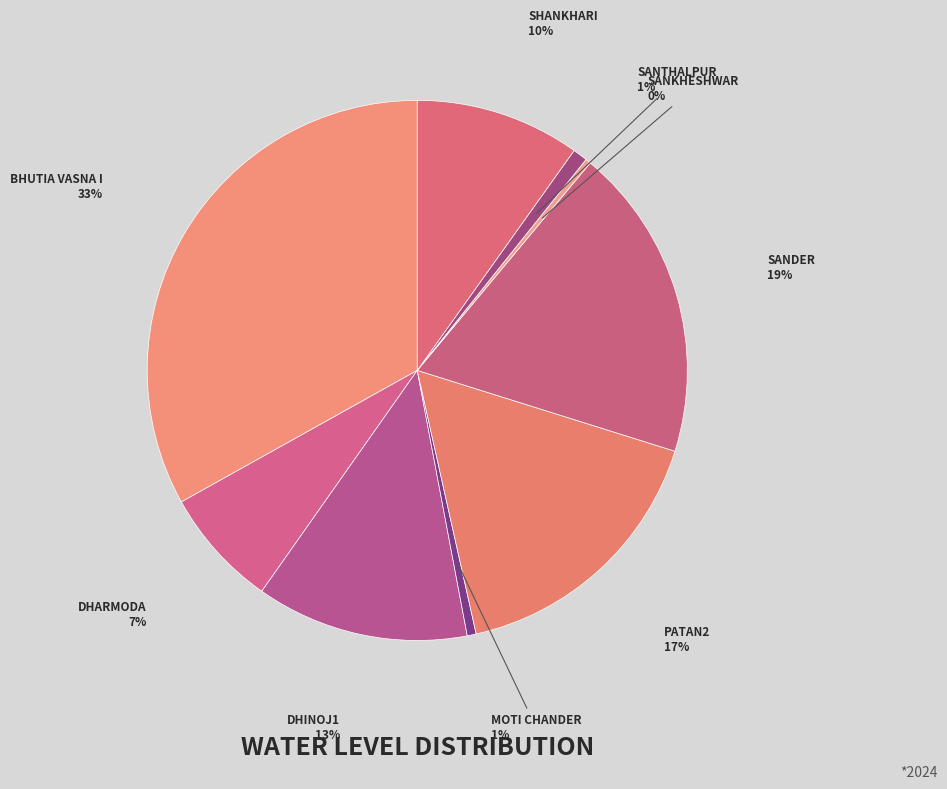

How many segments does this pie chart have?

9